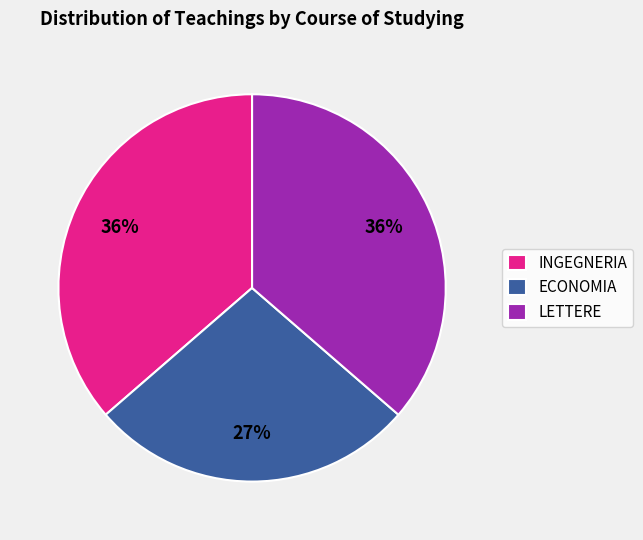

Count the number of slices in the pie.

3